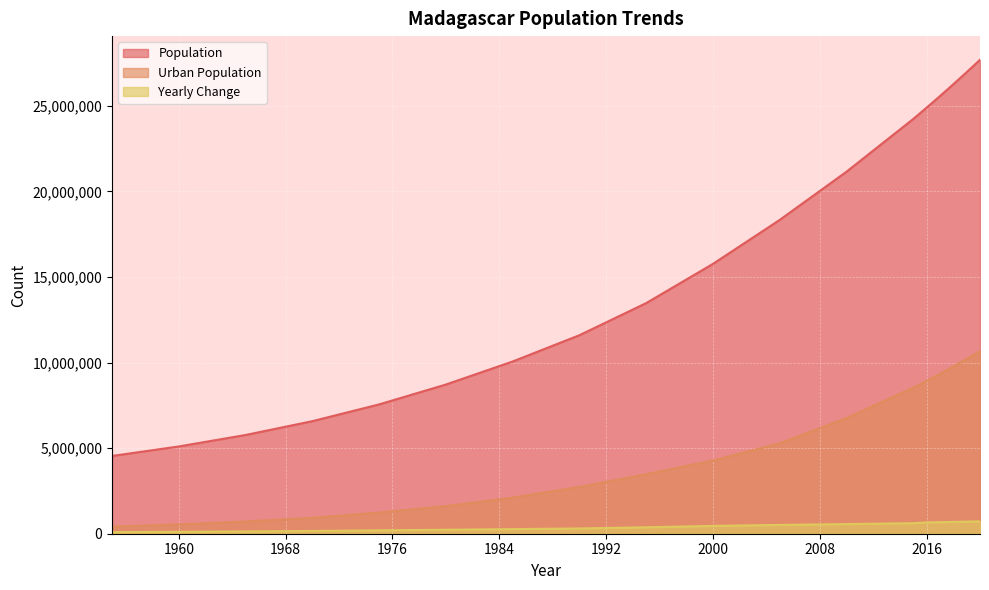

Reading right to left, transcribe all the data shown in this chart.

Population: 2020=27691018	2019=26969307	2018=26262313	2017=25570512	2016=24894370	2015=24234088	2010=21151640	2005=18336724	2000=15766806	1995=13475400	1990=11598633	1985=10063495	1980=8716553	1975=7556026	1970=6576305	1965=5769218	1960=5099373	1955=4543542
Urban Population: 2020=10670252	2019=10211029	2018=9767285	2017=9339025	2016=8926246	2015=8528793	2010=6755337	2005=5283543	2000=4276171	1995=3476130	1990=2733282	1985=2106614	1980=1614681	1975=1234215	1970=927259	1965=714199	1960=542656	1955=414442
Yearly Change: 2020=721711	2019=706994	2018=691801	2017=676142	2016=660282	2015=616490	2010=562983	2005=513984	2000=458281	1995=375353	1990=307028	1985=269388	1980=232105	1975=195944	1970=161417	1965=133969	1960=111166	1955=91998